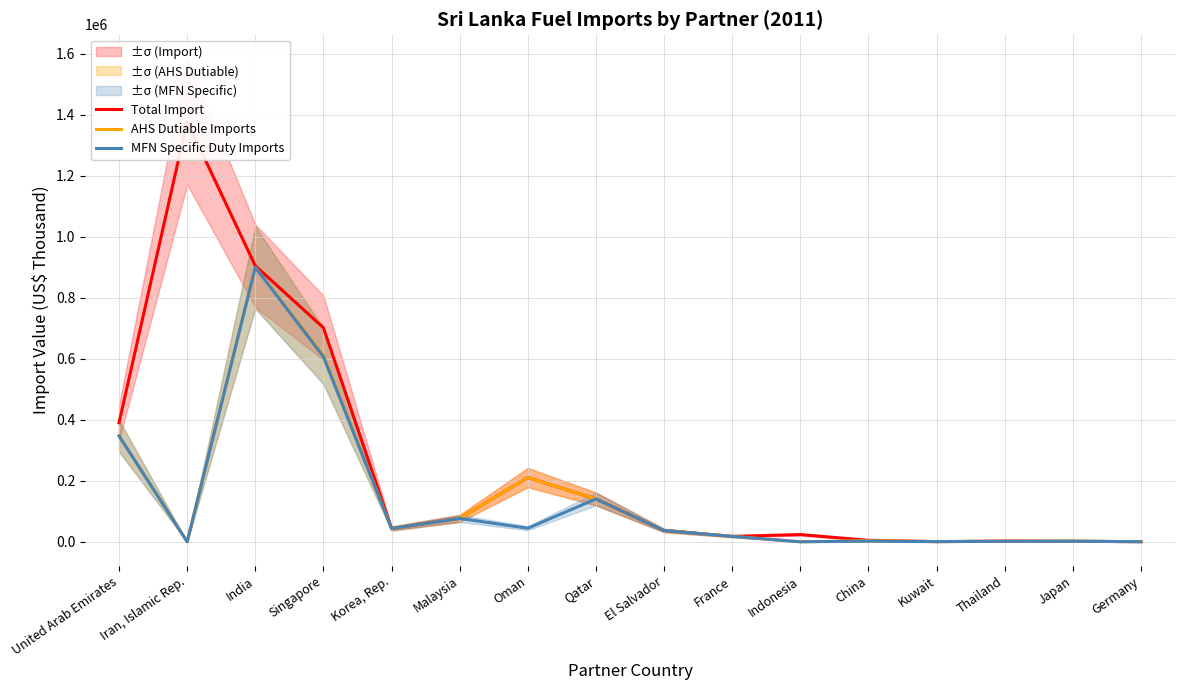

How many values in the MFN Specific Duty Imports series are below 37015?

8